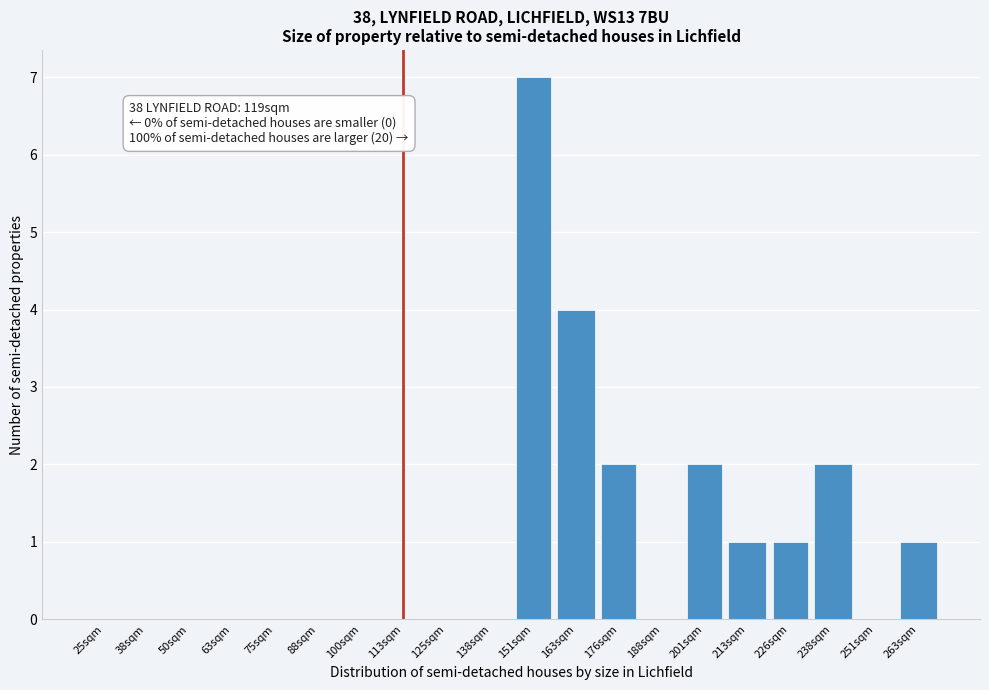

Reading left to right, transcribe all the data shown in this chart.

25sqm=0	38sqm=0	50sqm=0	63sqm=0	75sqm=0	88sqm=0	100sqm=0	113sqm=0	125sqm=0	138sqm=0	151sqm=7	163sqm=4	176sqm=2	188sqm=0	201sqm=2	213sqm=1	226sqm=1	238sqm=2	251sqm=0	263sqm=1